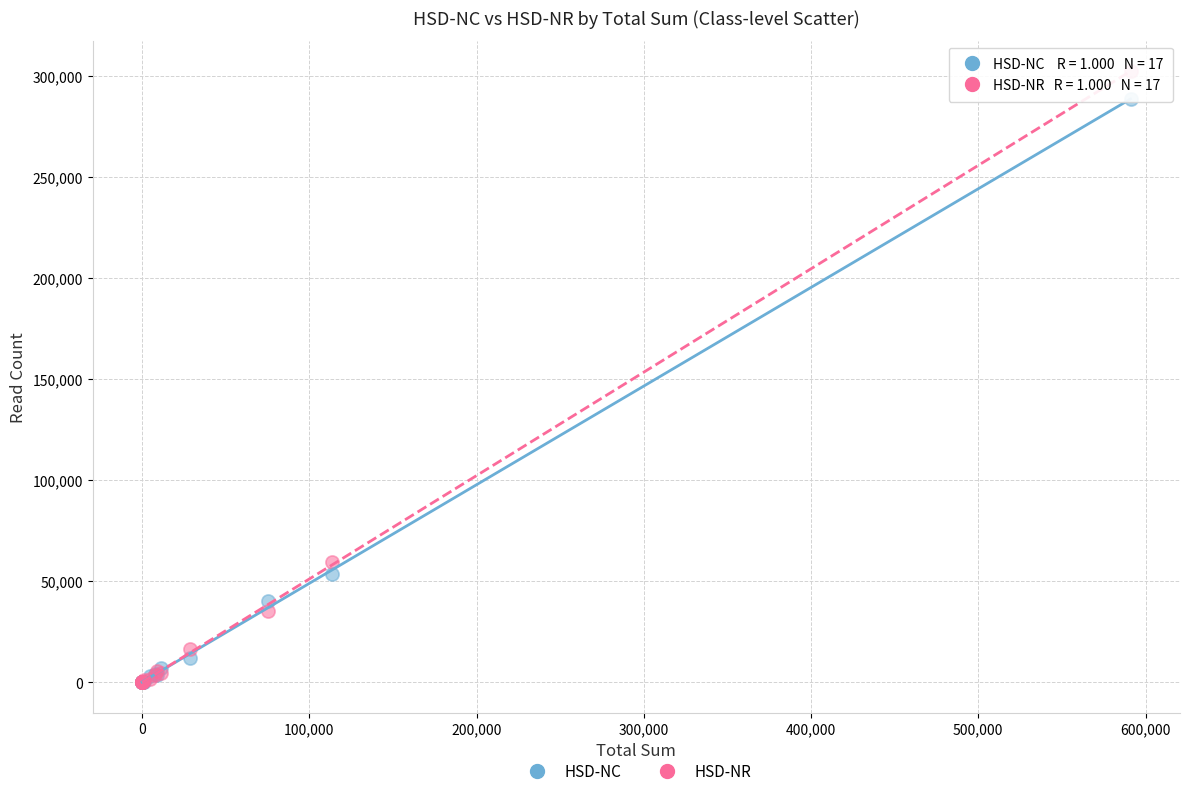

Which series contains the highest Y value?

HSD-NR